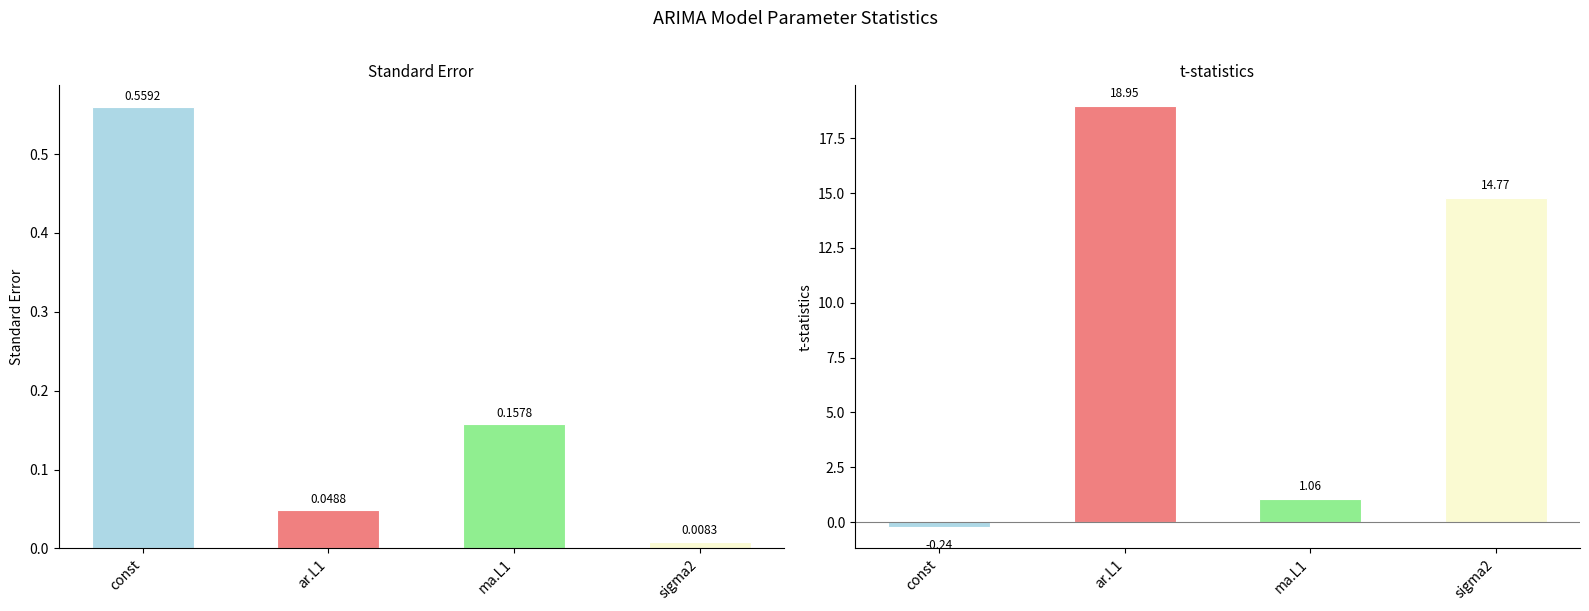

Count the number of data series in this chart.

2